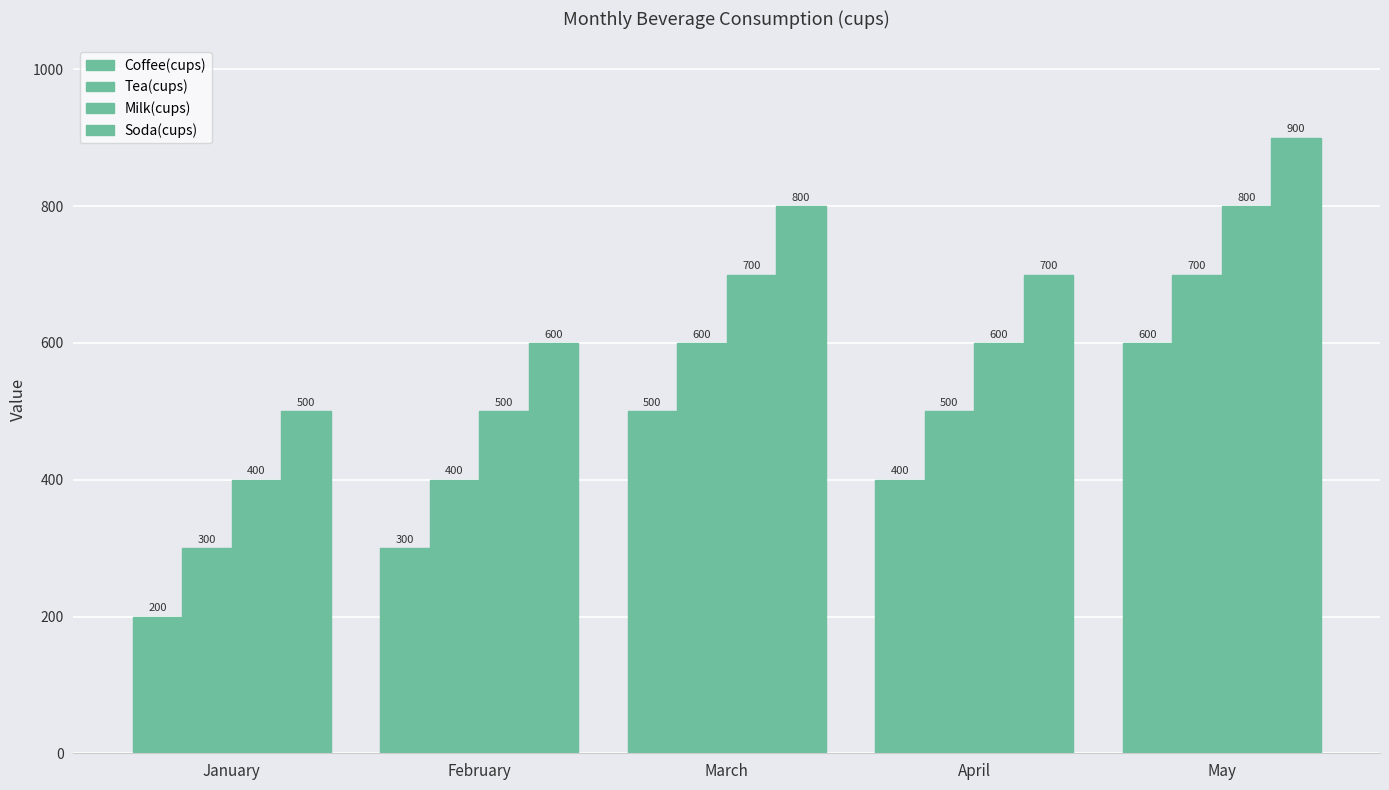

Read the Coffee(cups) value at February.

300